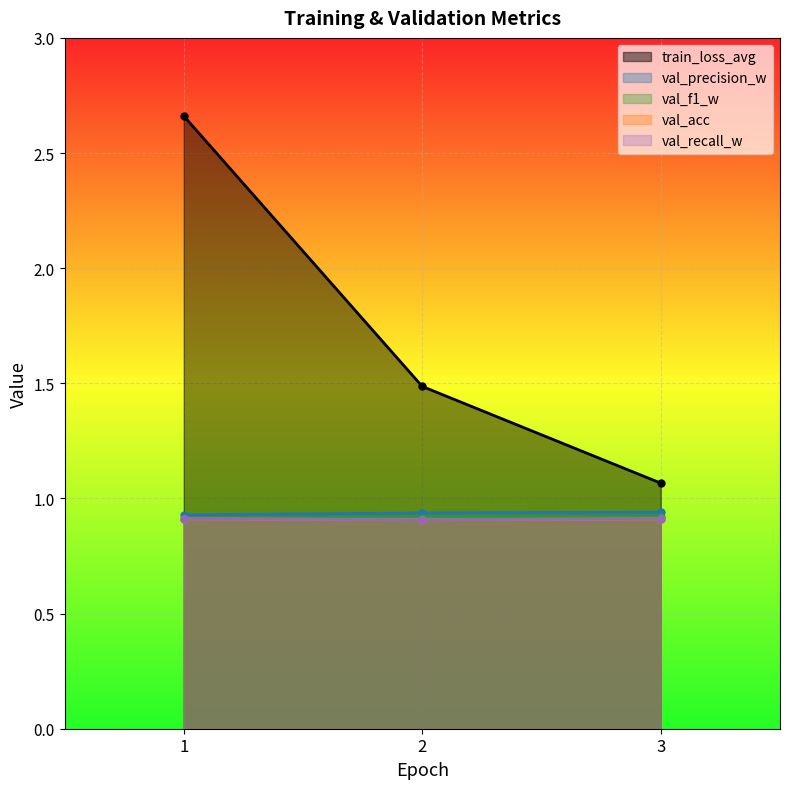

What is the minimum value shown in the chart?

0.9